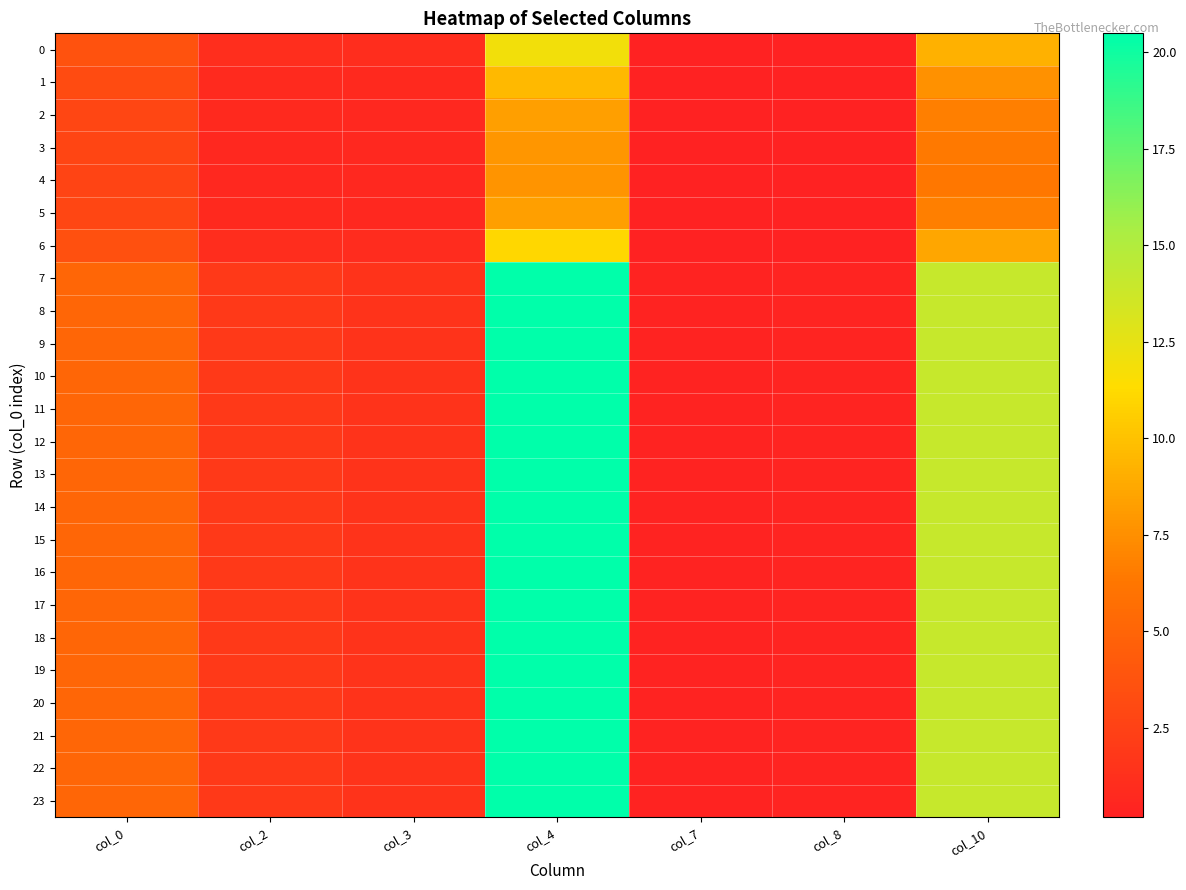

At which category is the sum across all series the highest?

col_4